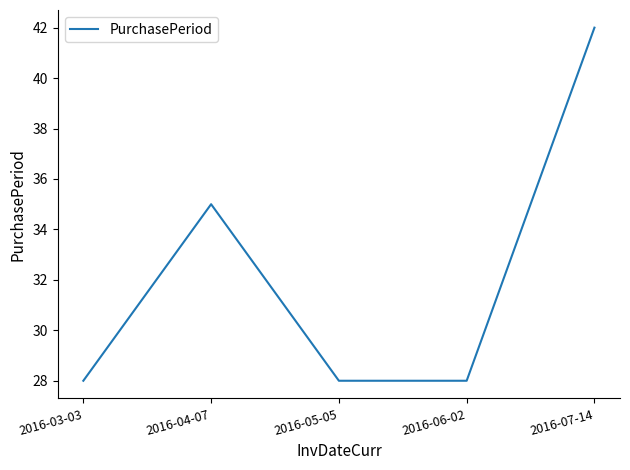

What position from the right is 2016-07-14?

1